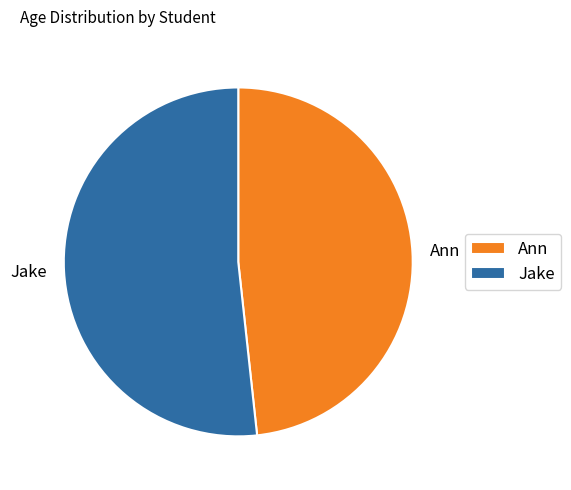

Which slice represents more than half of the pie?

Jake